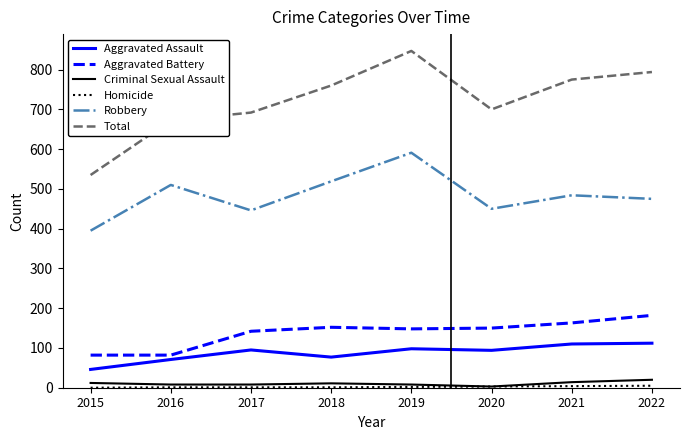

The Aggravated Battery series shows 152 at 2018. True or false?

True